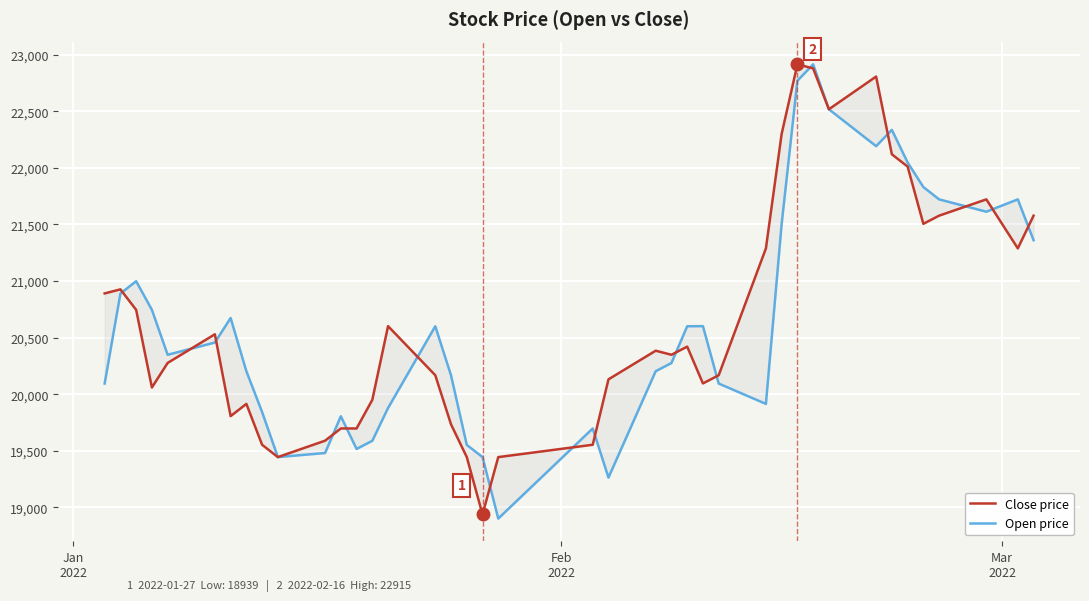

What is the smallest value displayed?

18902